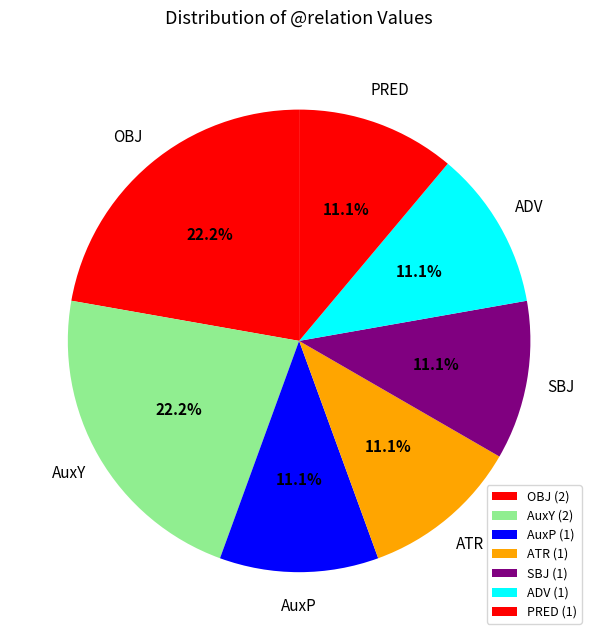

Is there any slice that represents more than half of the pie?

No